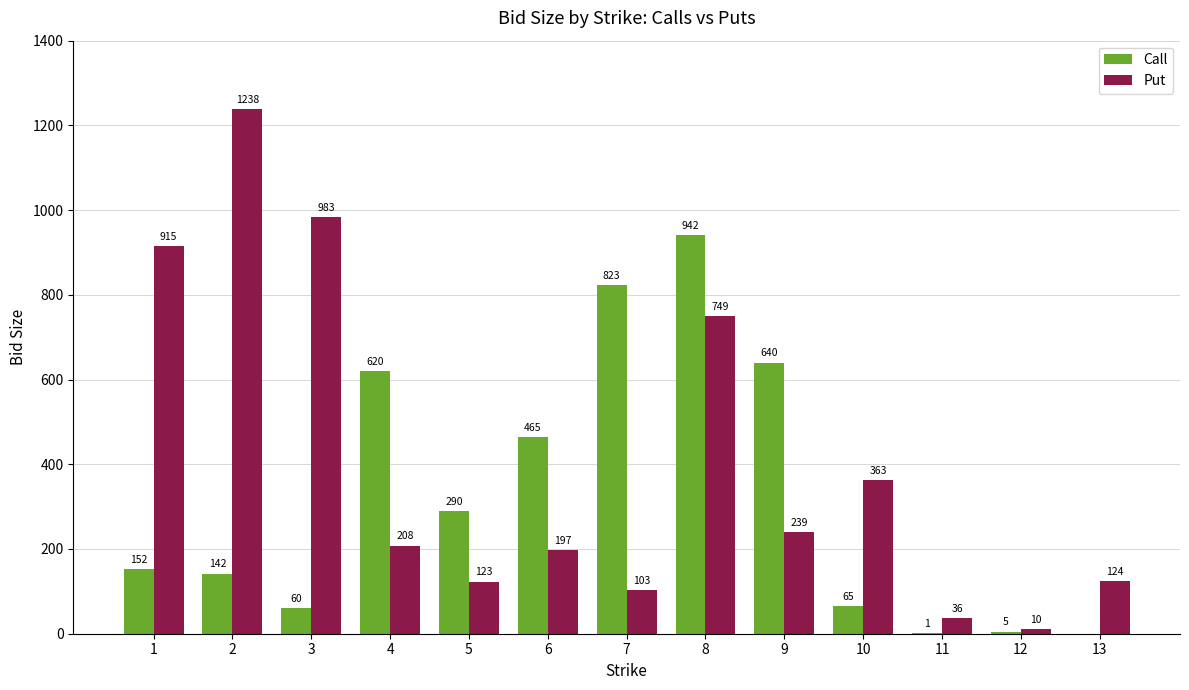

What is the sum of the Put values at 10 and 5?

486